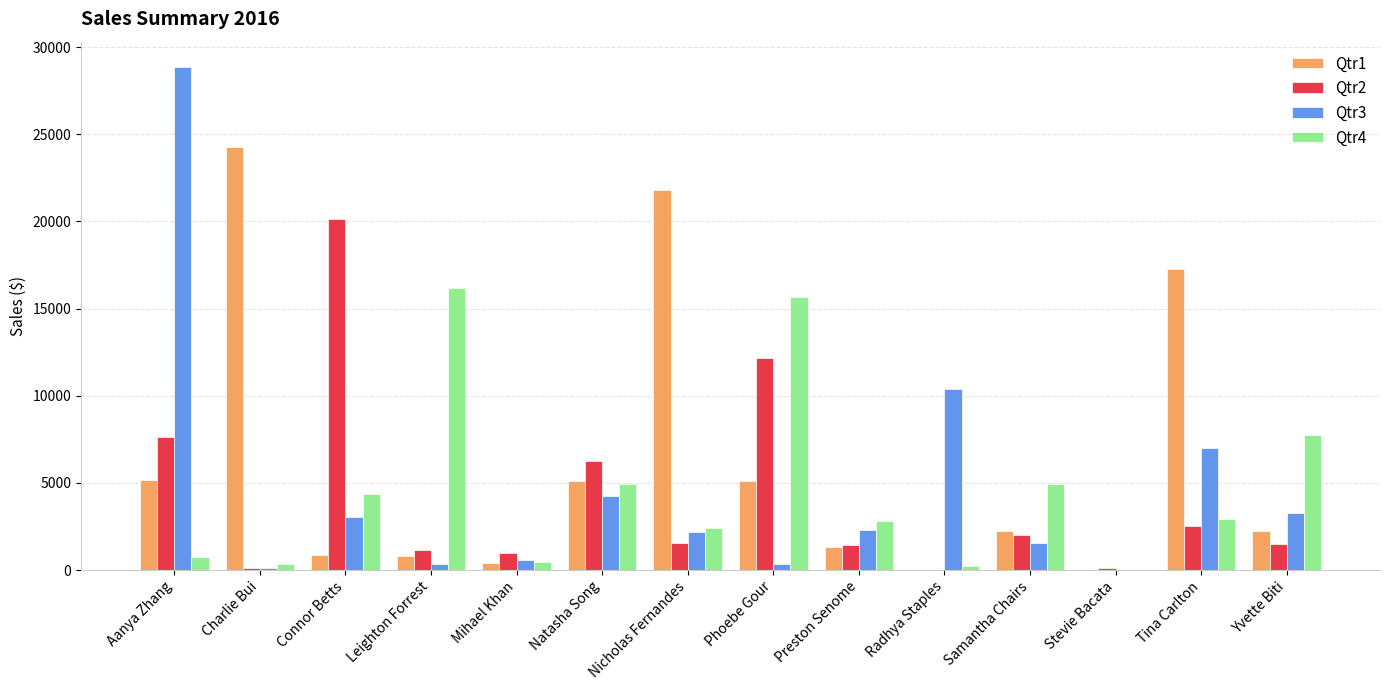

What is the maximum value shown in the chart?

28867.3